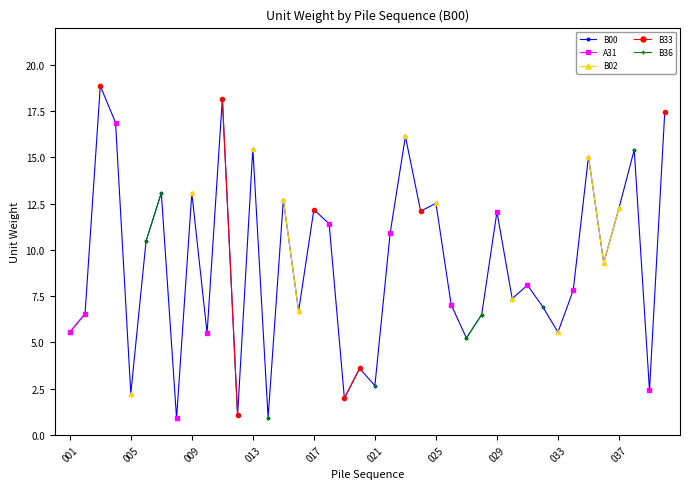

What is the approximate value of A31 at 21?

10.9